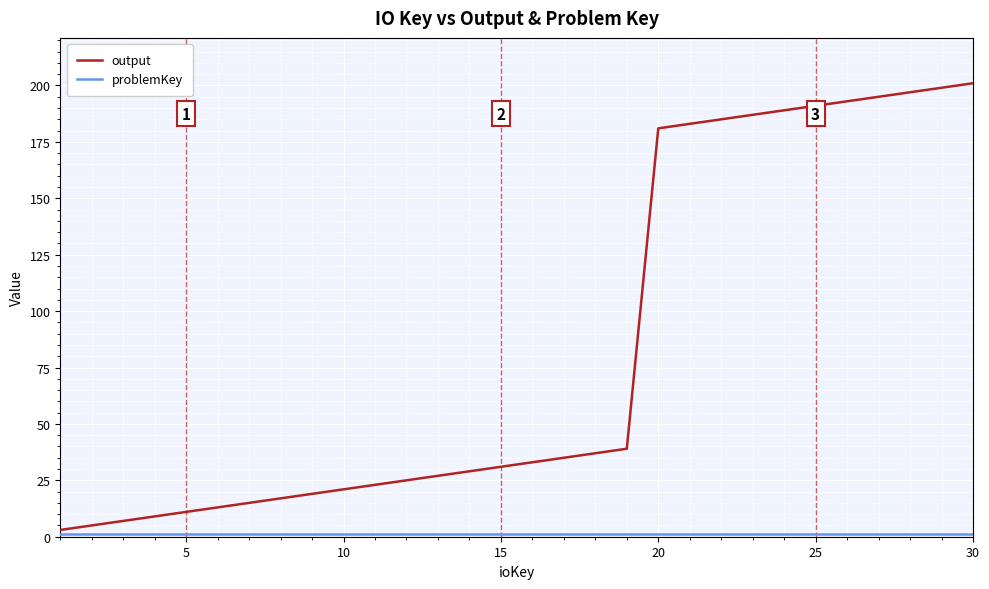

What is the greatest value displayed?

201